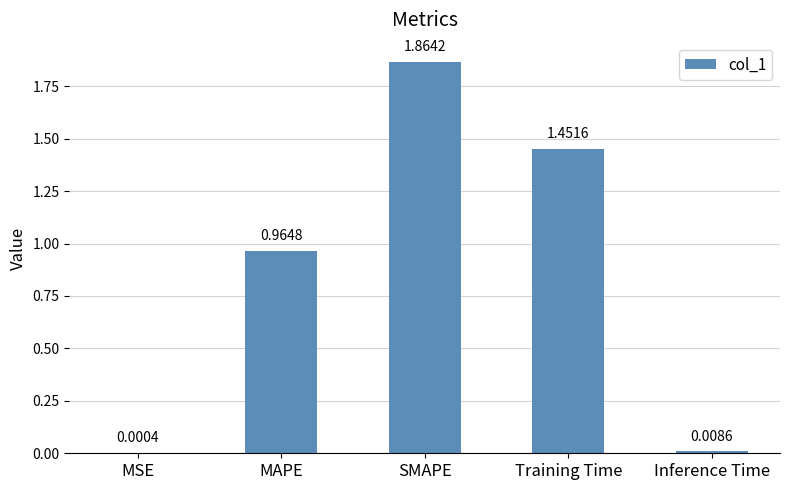

Where is the data nearest to the value 0?

MSE